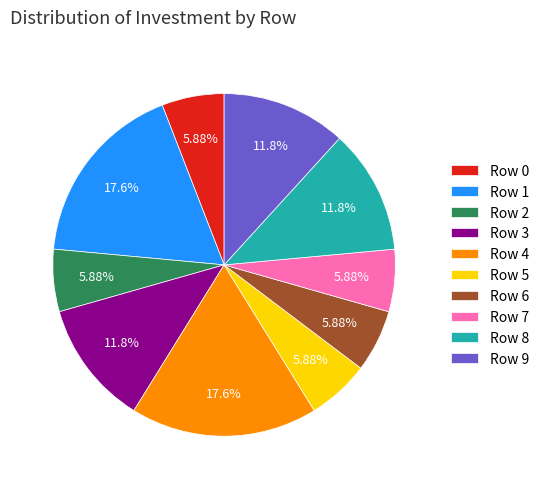

Which has a higher value, Row 4 or Row 6?

Row 4